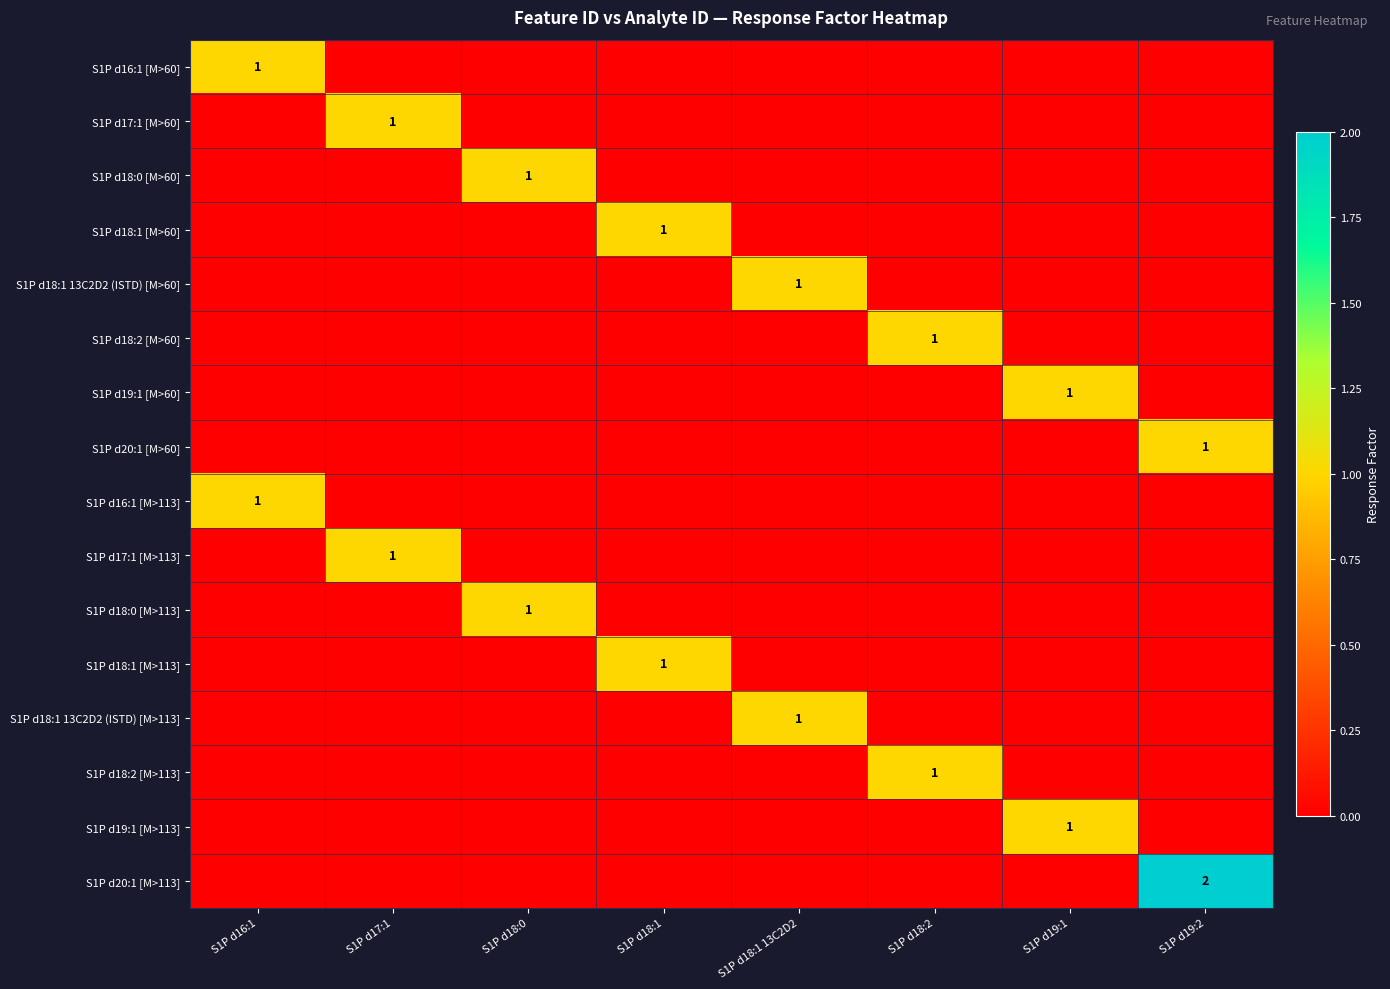

The S1P d18:1 [M>60] series shows 0 at S1P d18:1. True or false?

False